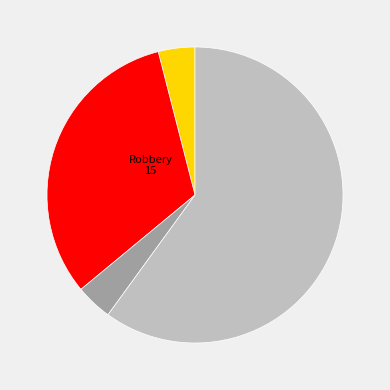

Combined, do Aggravated Assault and Robbery account for over 50%?

Yes